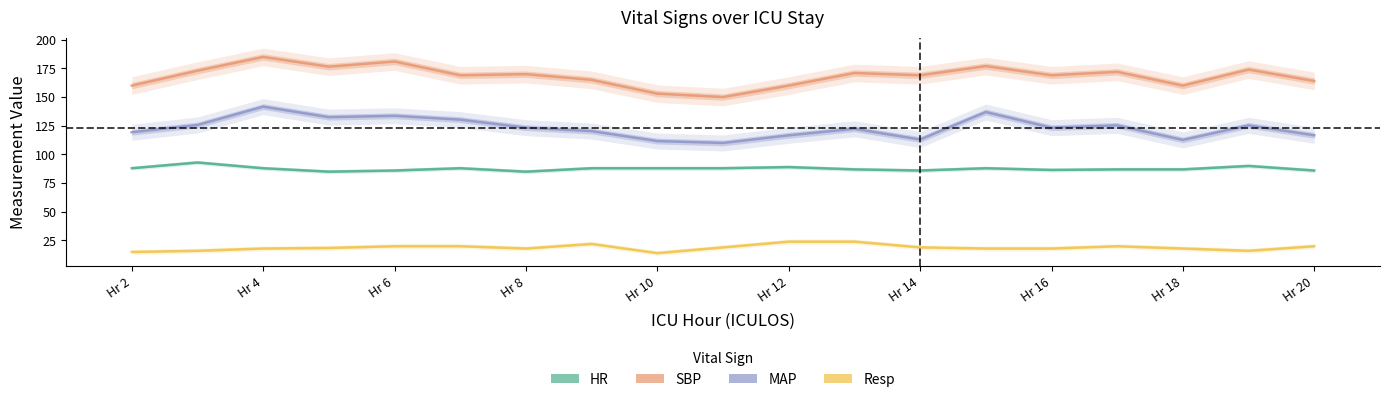

What is the smallest value displayed?

14.0